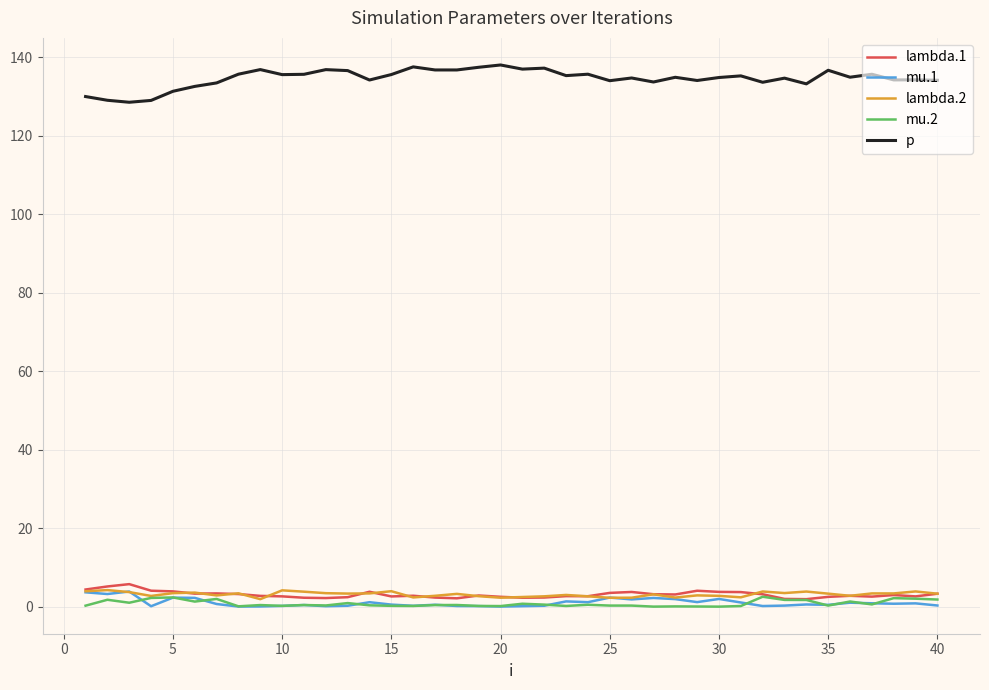

Count the number of data series in this chart.

5